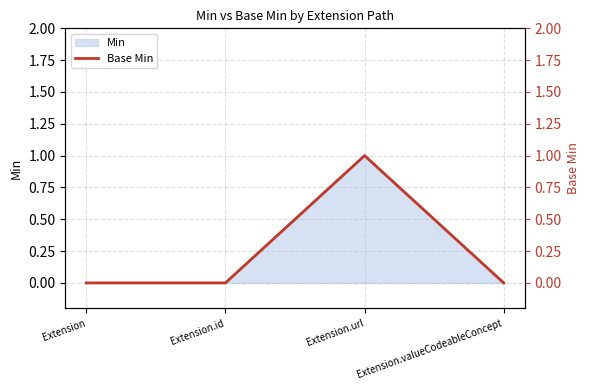

Count the values in the range 0 to 1.

4